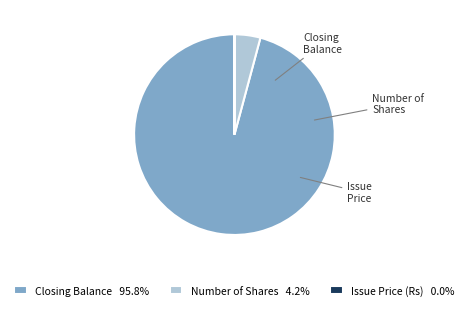

Approximately how many times larger is the value at Closing Balance 95.8% compared to Number of Shares 4.2%?

23.0